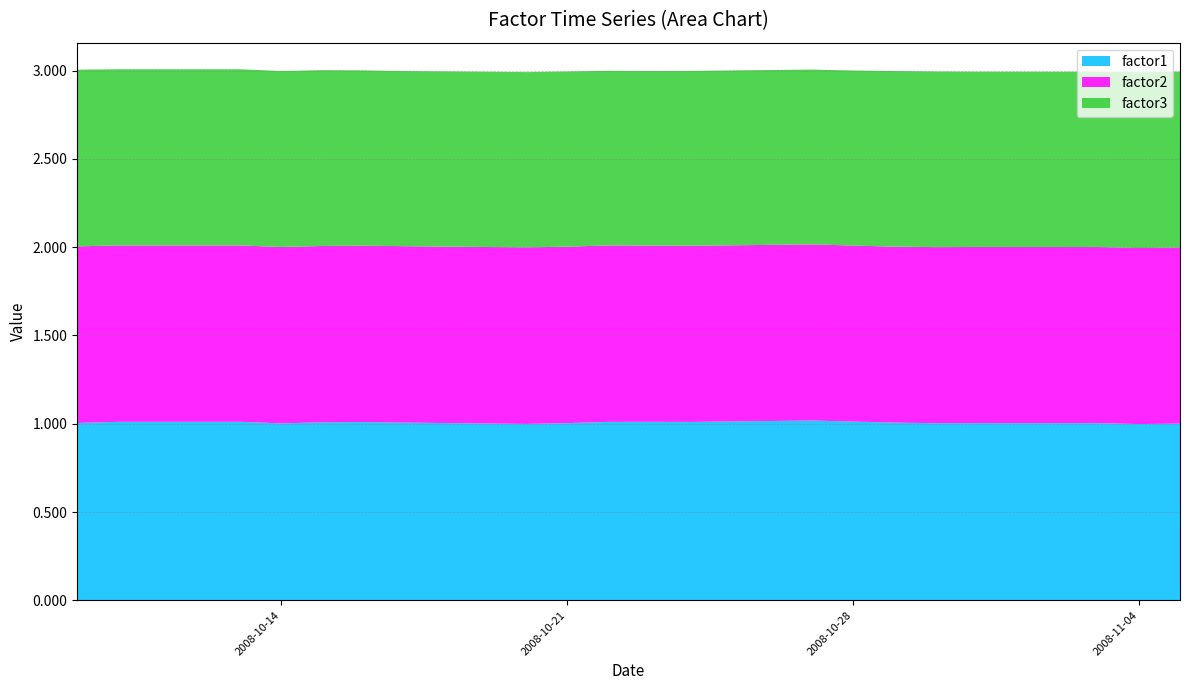

Reading left to right, what are all the values shown in this chart?

factor1: 1.0	1.0	1.0	1.0	1.0	1.0	1.0	1.0	1.0	1.0	1.0	1.0	1.0	1.0	1.0	1.0	1.0	1.0	1.0	1.0
factor2: 1.0	1.0	1.0	1.0	1.0	1.0	1.0	1.0	1.0	1.0	1.0	1.0	1.0	1.0	1.0	1.0	1.0	1.0	1.0	1.0
factor3: 1.0	1.0	1.0	1.0	1.0	1.0	1.0	1.0	1.0	1.0	1.0	1.0	1.0	1.0	1.0	1.0	1.0	1.0	1.0	1.0